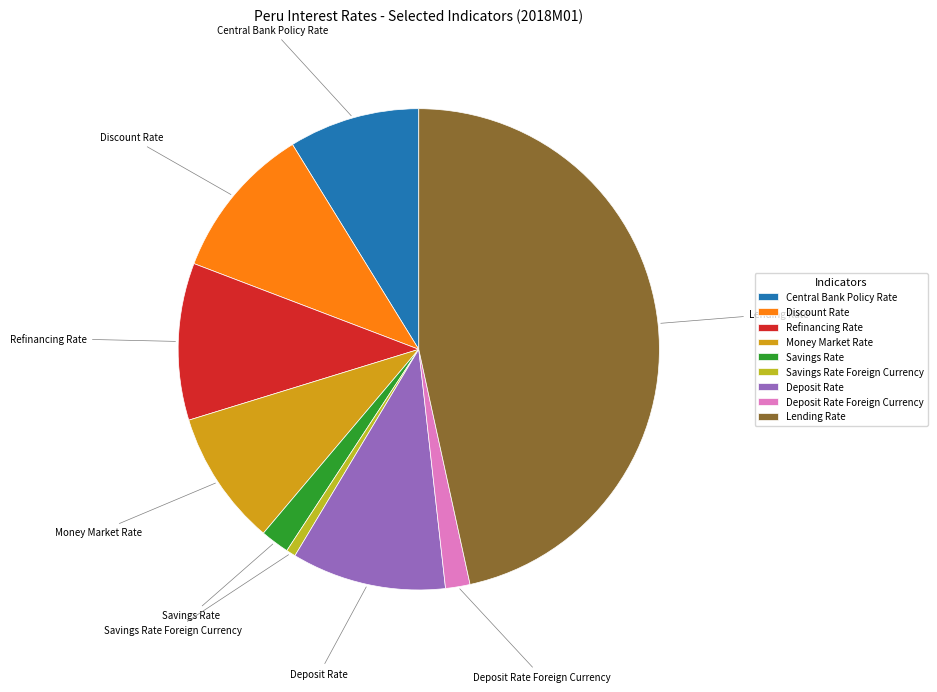

Between Lending Rate and Savings Rate, which is larger?

Lending Rate